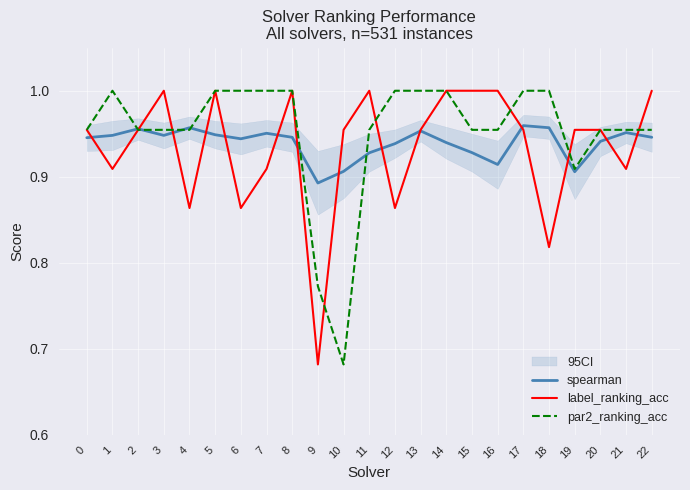

What is the value of the label_ranking_acc point at the 22nd from the left?

0.9